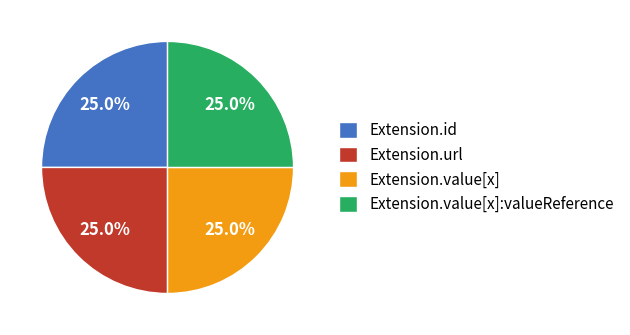

To the nearest percent, what is the average slice percentage?

25%